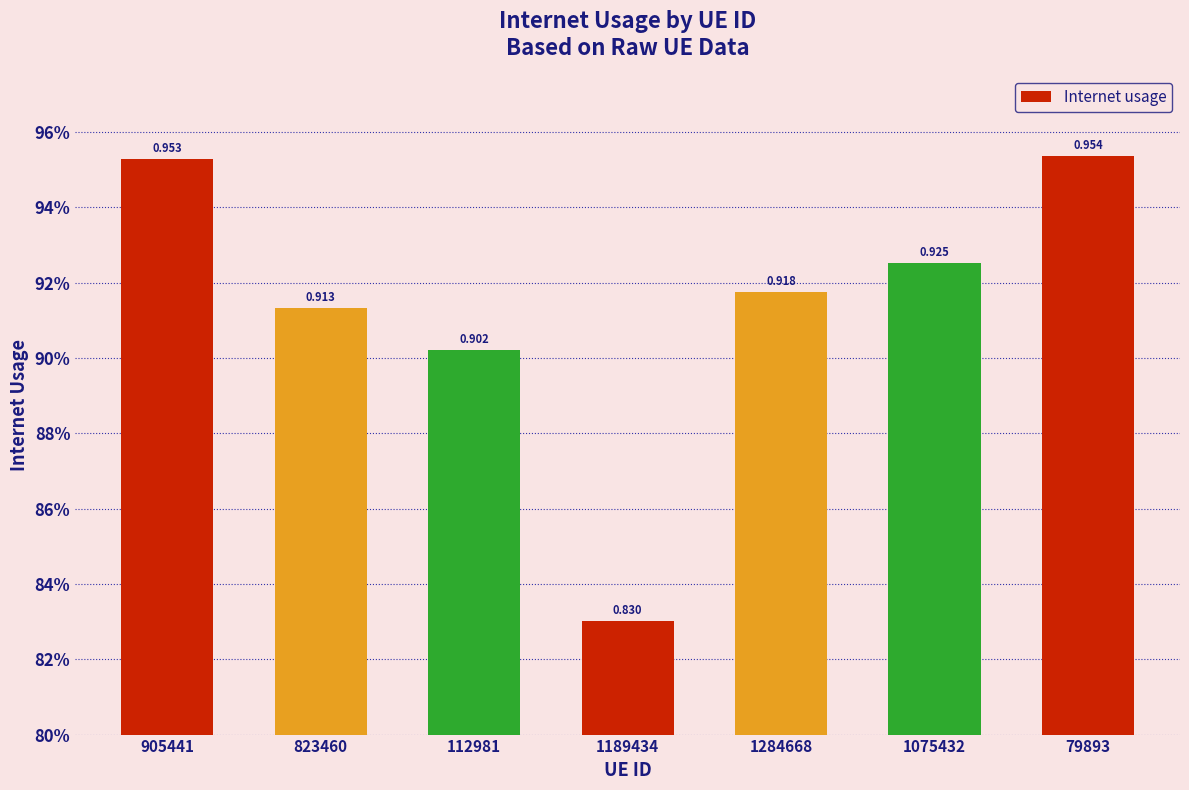

Rank the categories by value from highest to lowest.

79893, 905441, 1075432, 1284668, 823460, 112981, 1189434